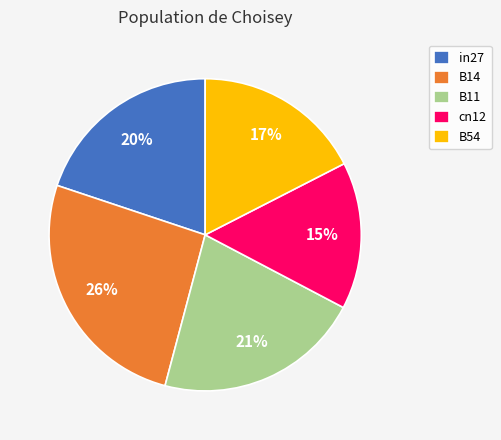

Is it true that in27 is 20% of the pie?

True